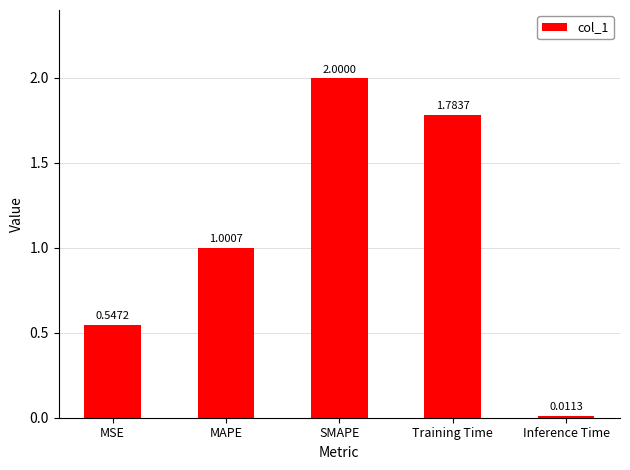

How many bars are there in total?

5